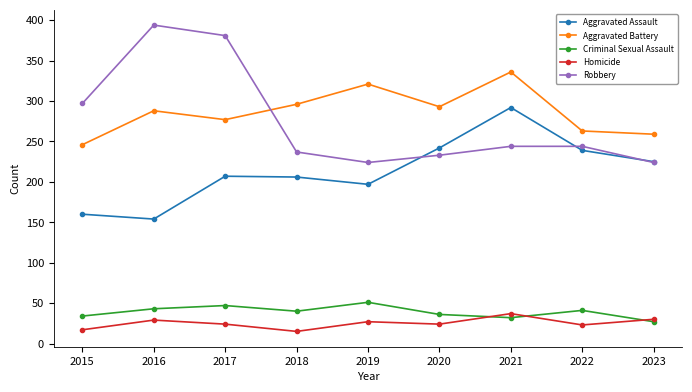

True or false: Criminal Sexual Assault and Aggravated Assault intersect in this chart.

False